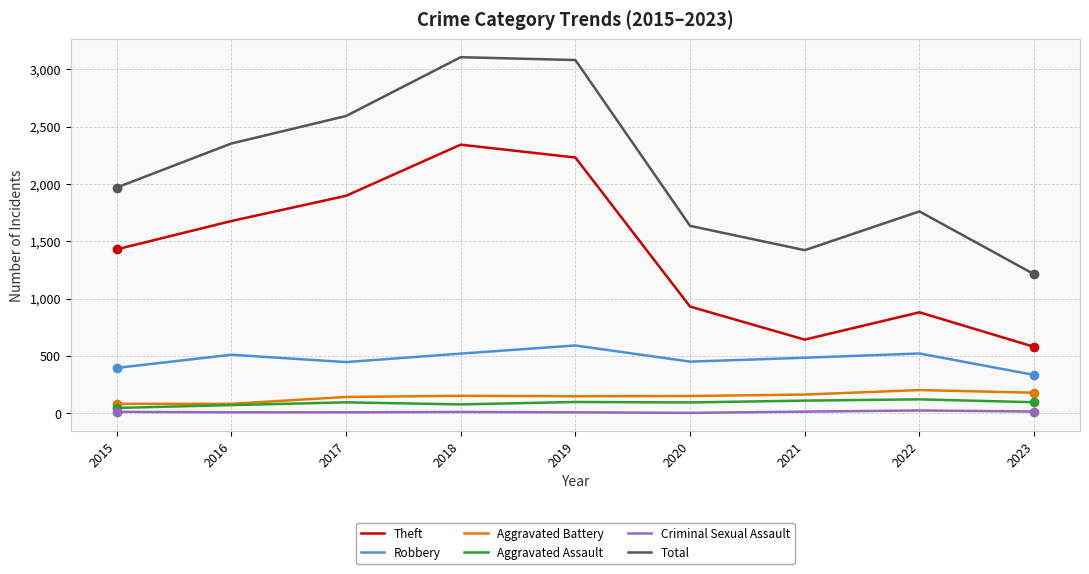

The value of Robbery at 2015 is 126. True or false?

False